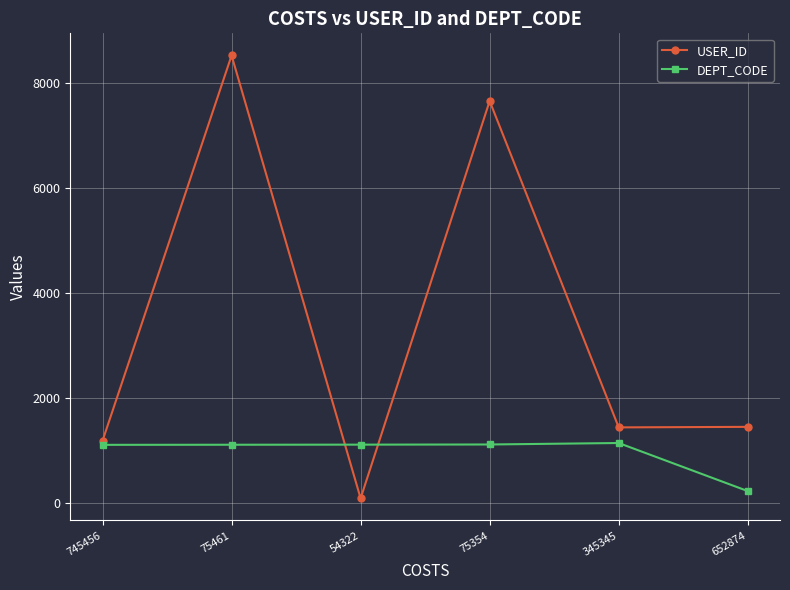

How many values in the DEPT_CODE series are below 1105?

3